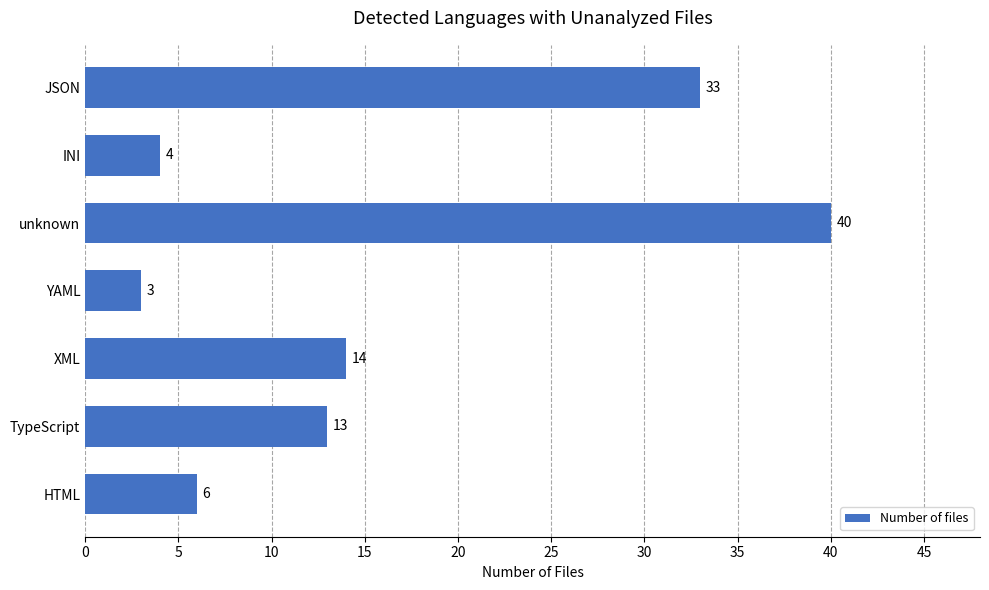

Count the number of categories in the chart.

7